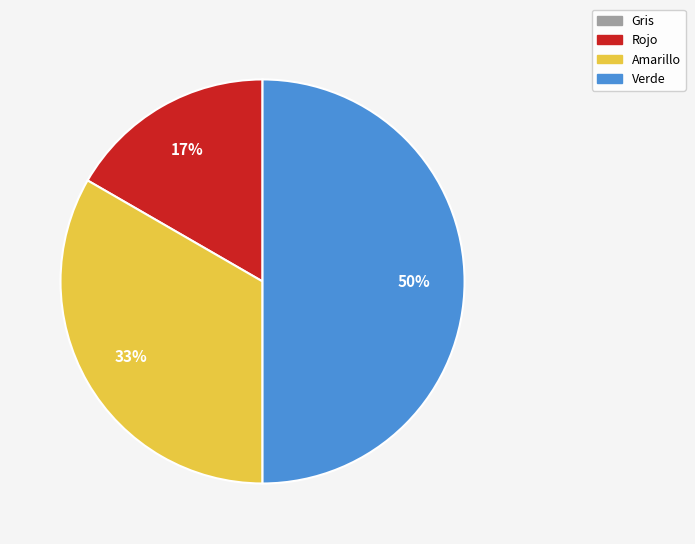

Do Verde and Rojo together represent more than half of the pie?

Yes